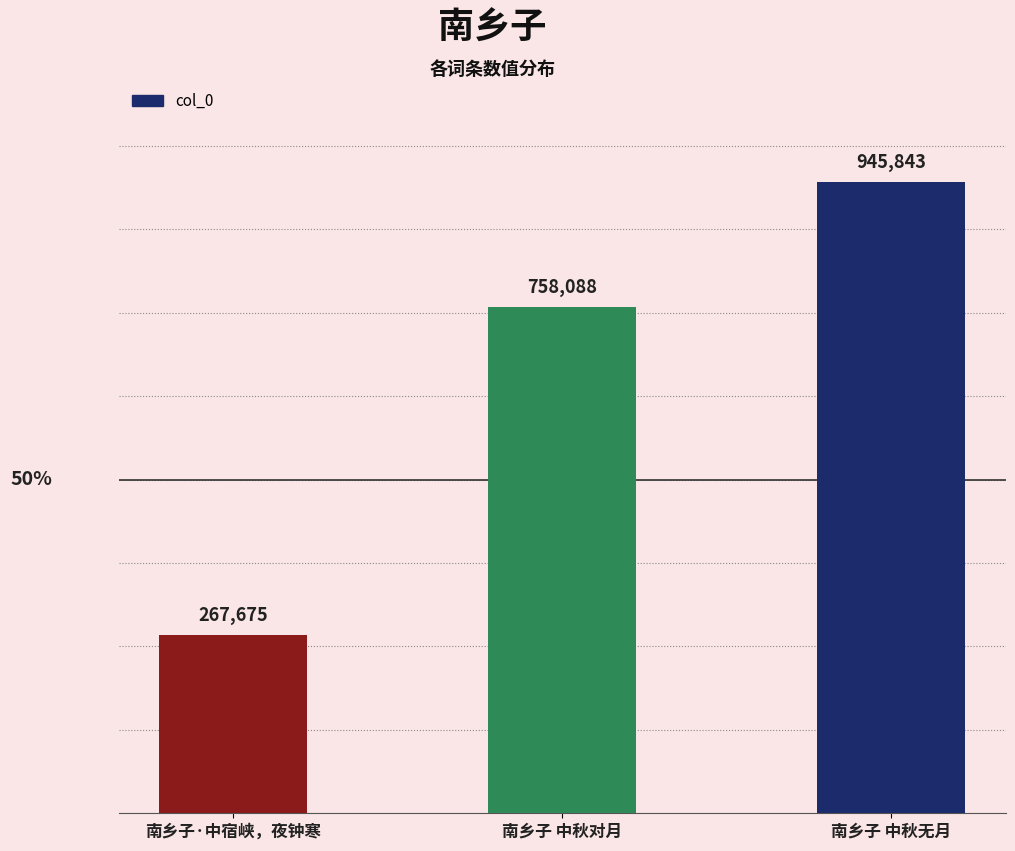

Read the value at 南乡子·中宿峡，夜钟寒.

267675